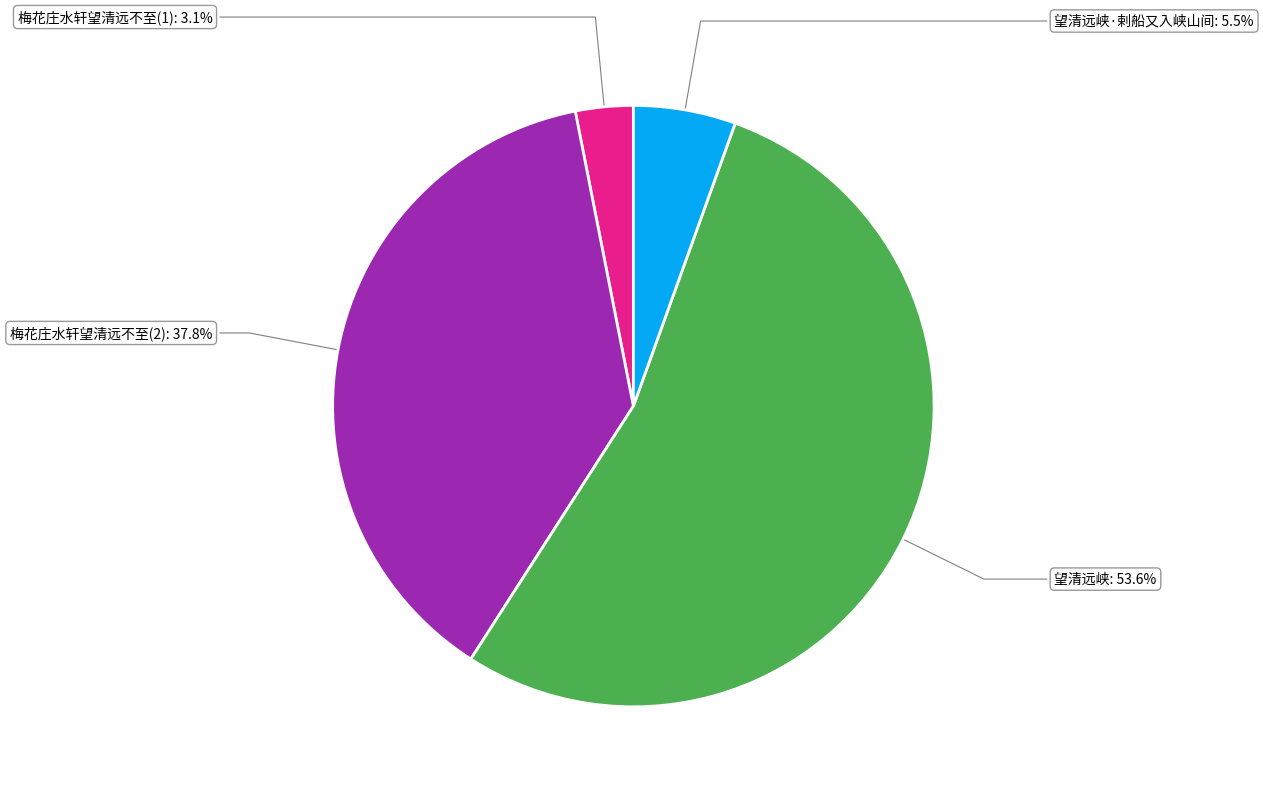

Between 望清远峡·剌船又入峡山间 and 望清远峡, which is larger?

望清远峡